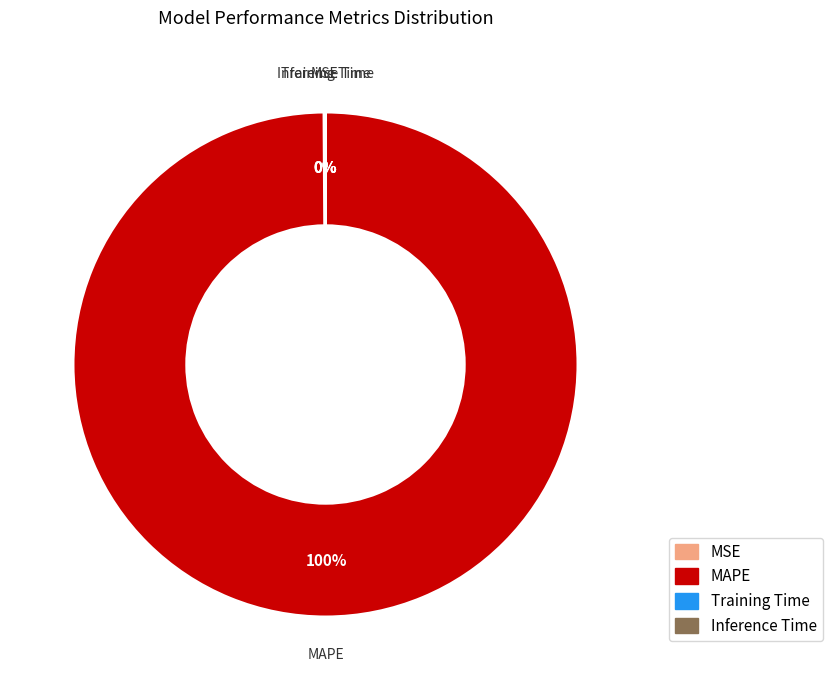

To the nearest percent, what is the average slice percentage?

25%